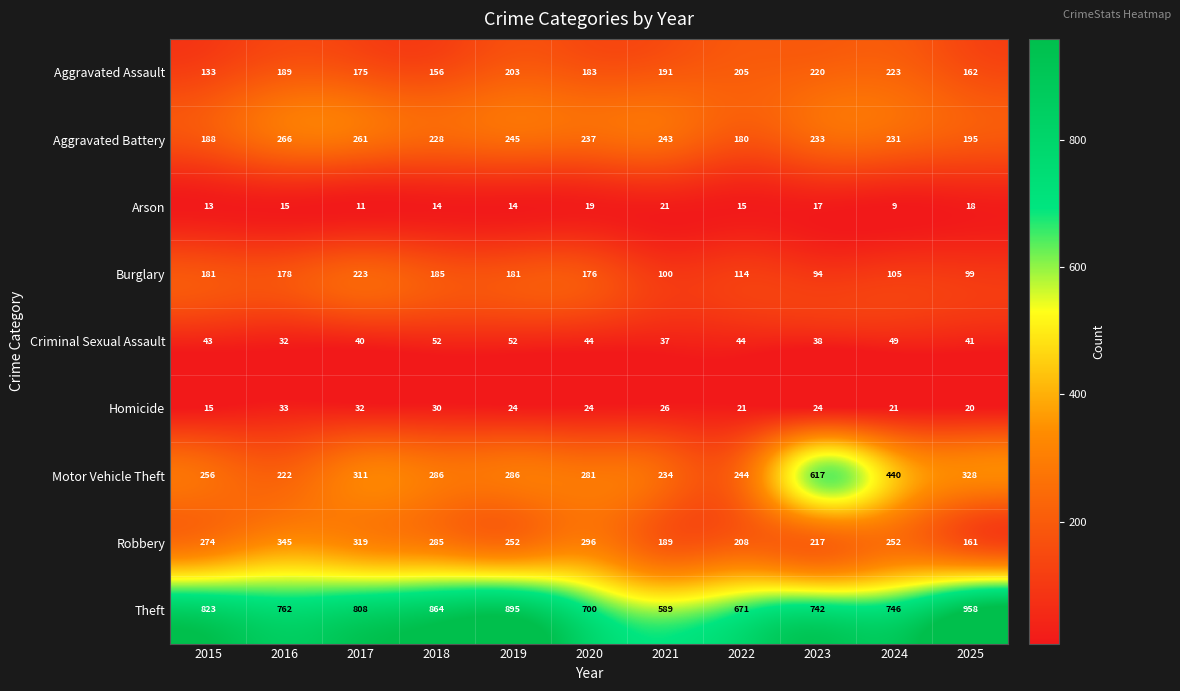

How many distinct data groups are displayed?

9